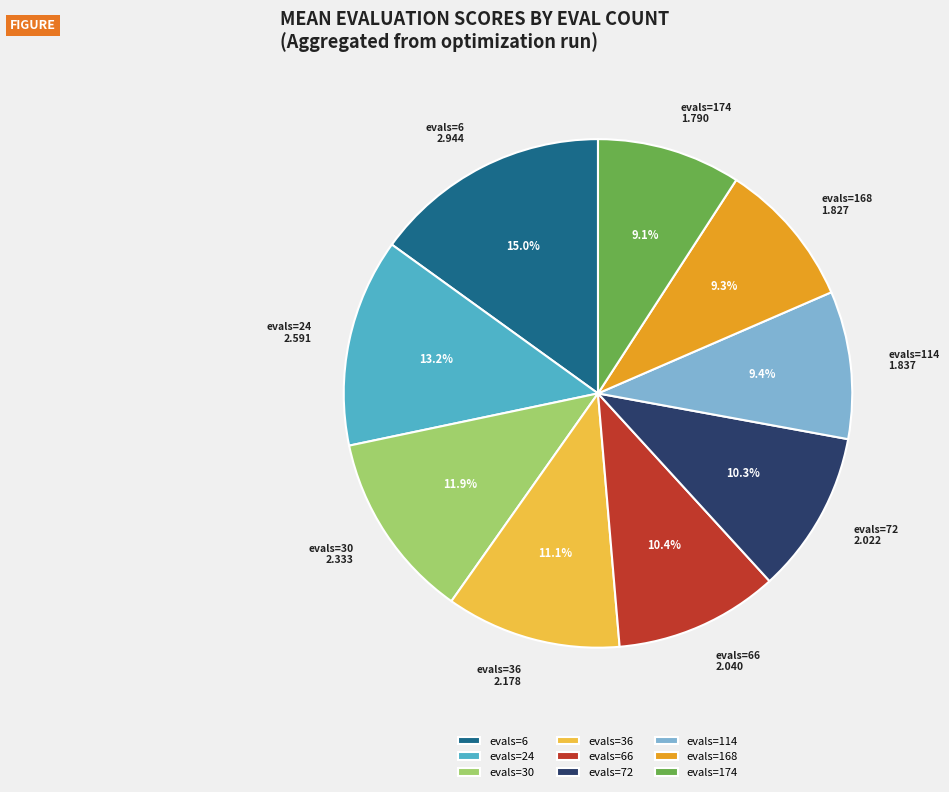

Between evals=30 and evals=174, which is larger?

evals=30